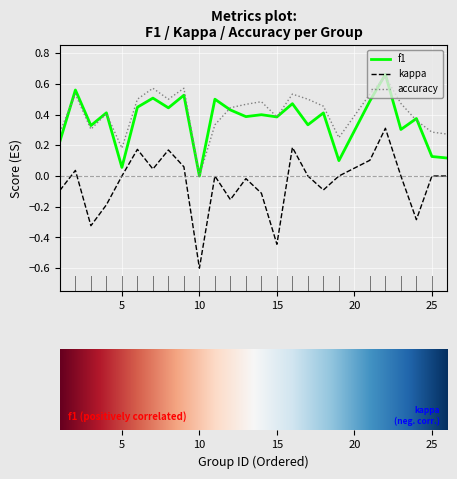

How many intersections are there between f1 and accuracy?

7